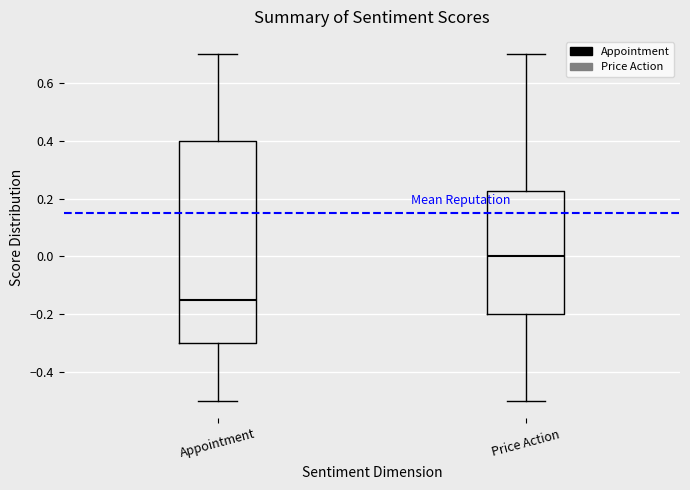

Which box is the tallest, from its lower edge to its upper edge?

Appointment